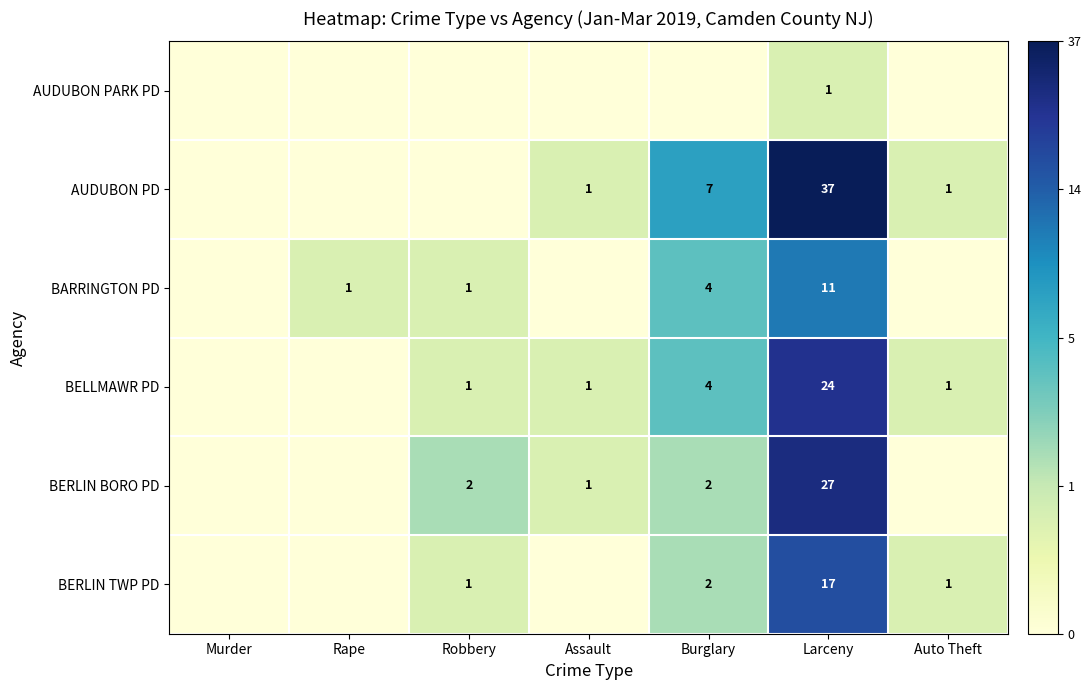

Rank the series at Larceny from highest to lowest value.

AUDUBON PD, BERLIN BORO PD, BELLMAWR PD, BERLIN TWP PD, BARRINGTON PD, AUDUBON PARK PD